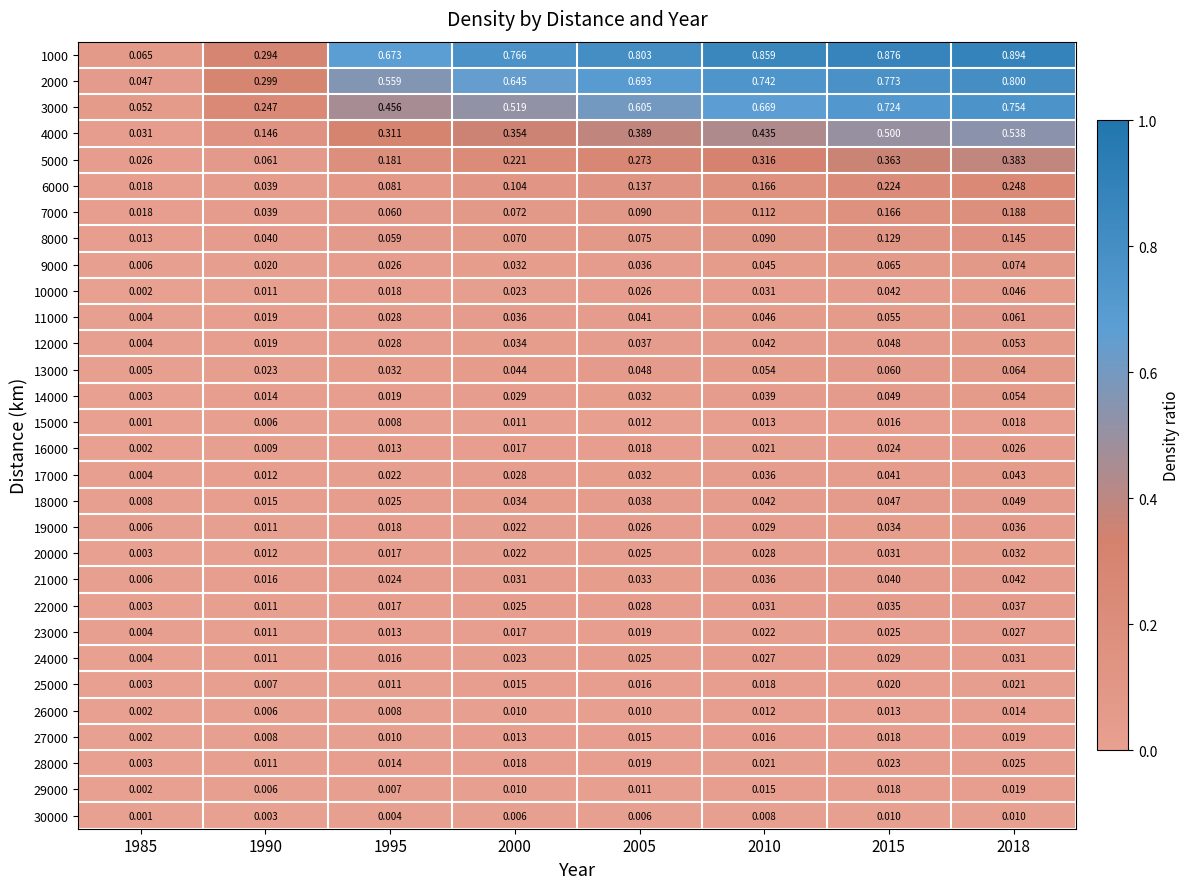

At which category is the sum across all series the highest?

2018